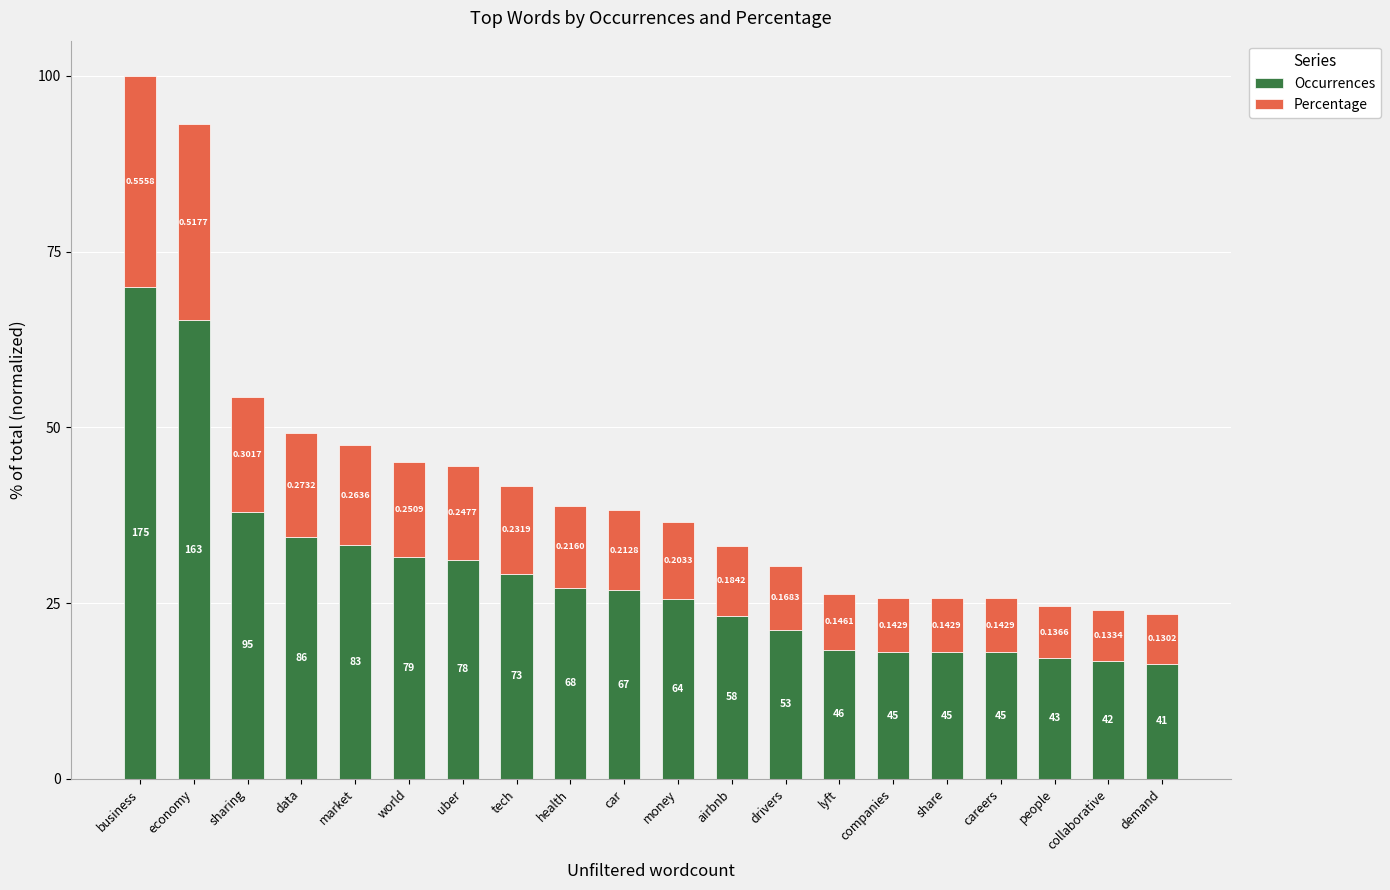

Rank the series by their average value, from highest to lowest.

Occurrences, Percentage